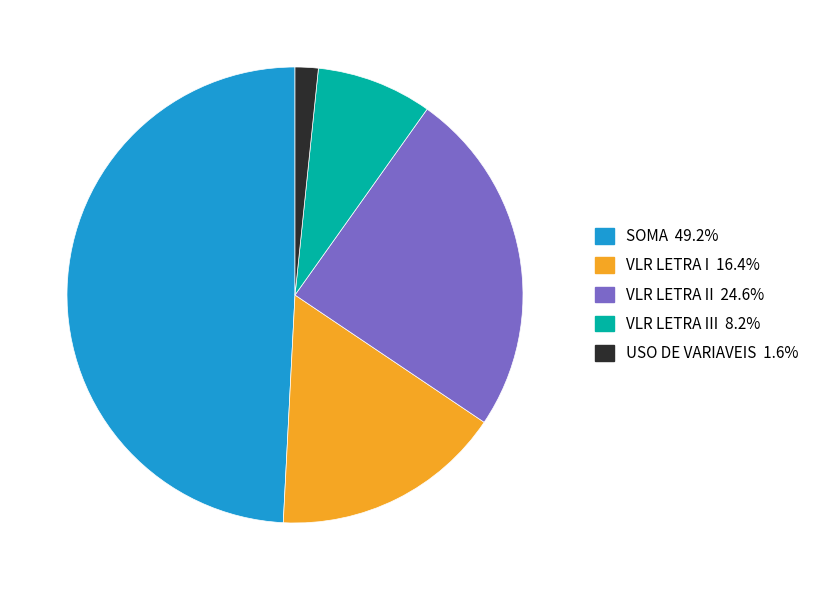

Count the number of slices in the pie.

5